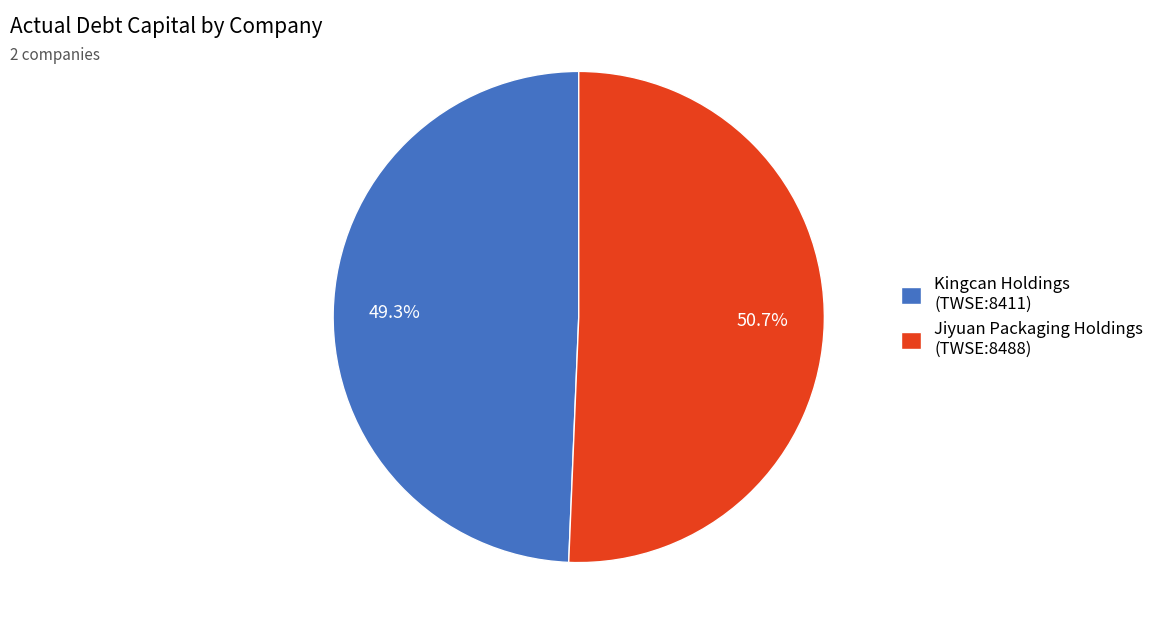

Is there a majority slice in this chart?

Yes